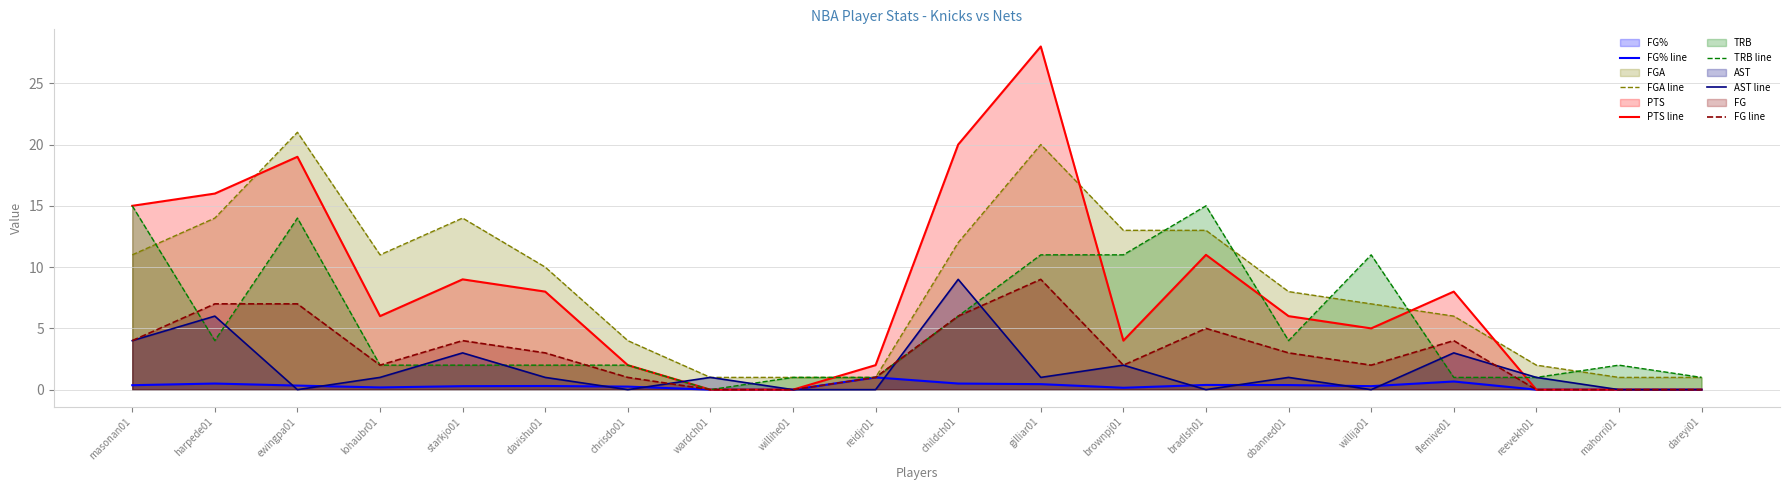

Which has a higher value, chrisdo01 or davishu01?

davishu01